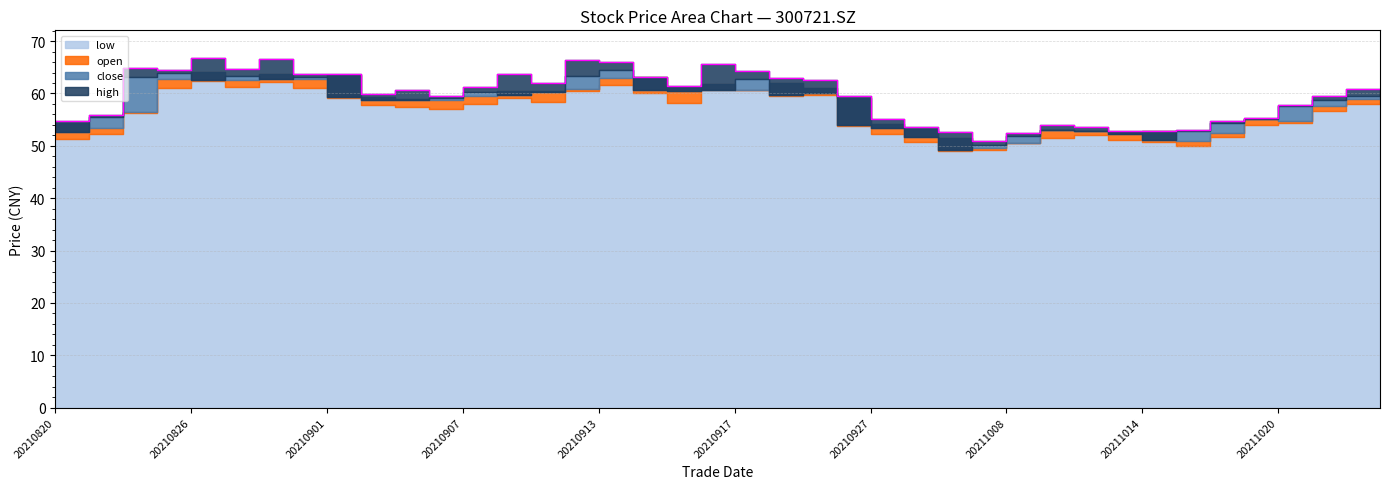

True or false: the data has more than 0 interior local peaks.

True